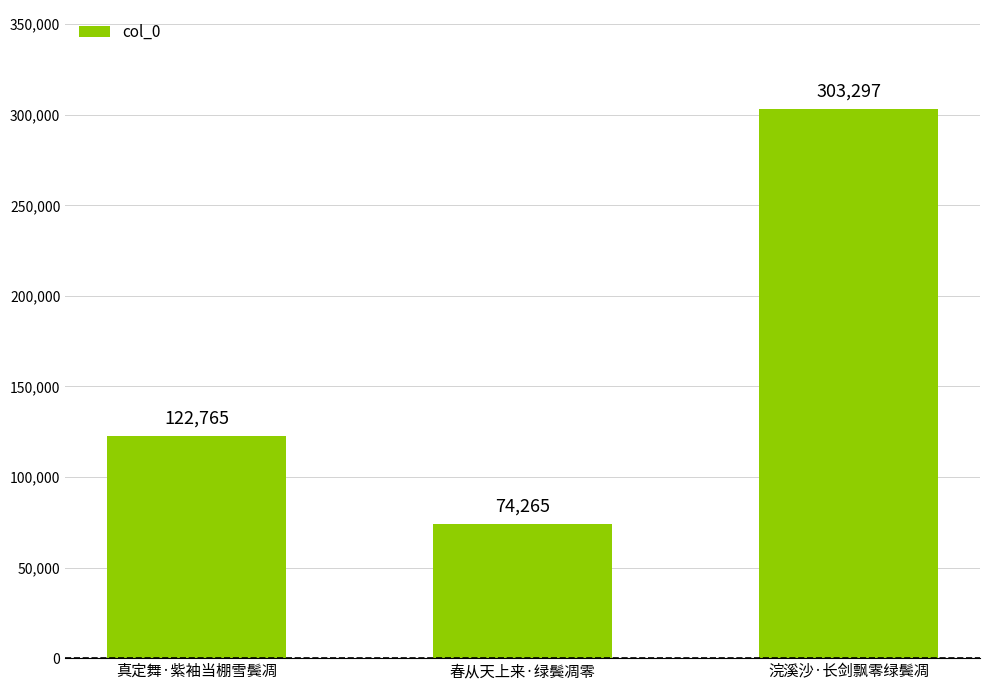

What is the change in value from 春从天上来·绿鬓凋零 to 浣溪沙·长剑飘零绿鬓凋?

+229032